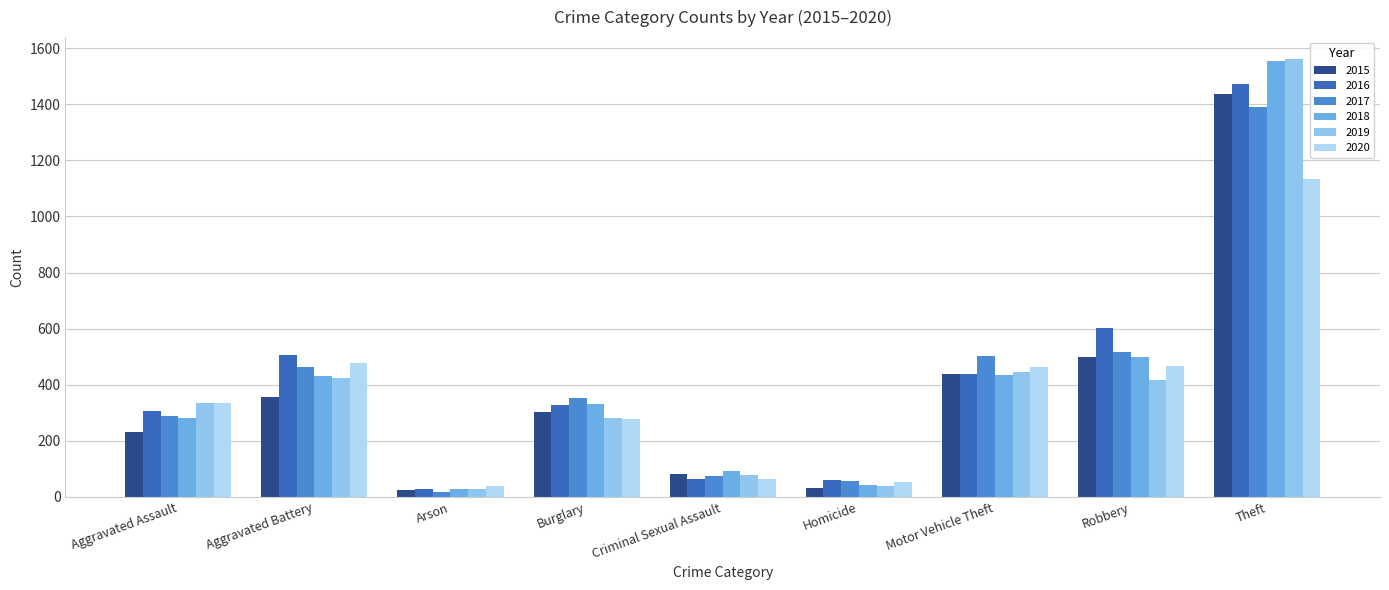

What is the highest value of the 2020 series?

1132